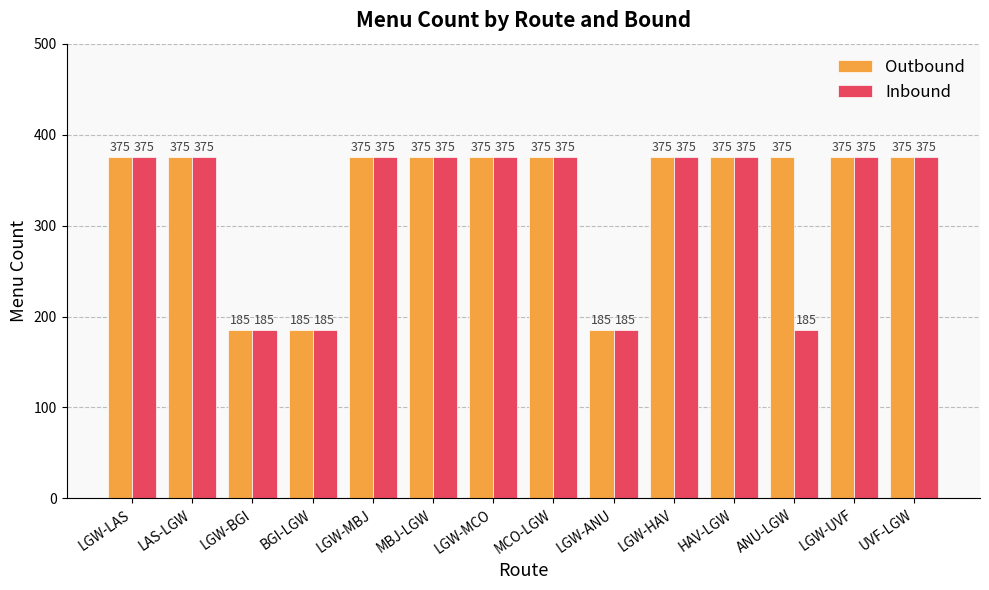

How many Inbound values are between 185 and 375?

14